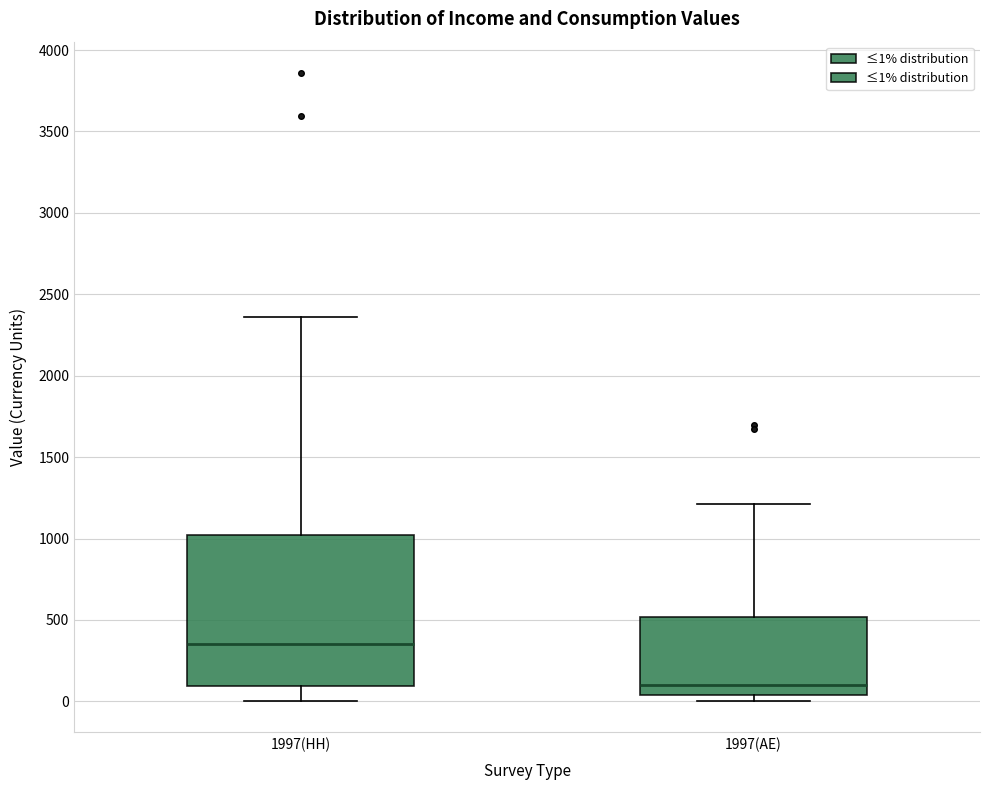

Which box's median line is the highest?

1997(HH)